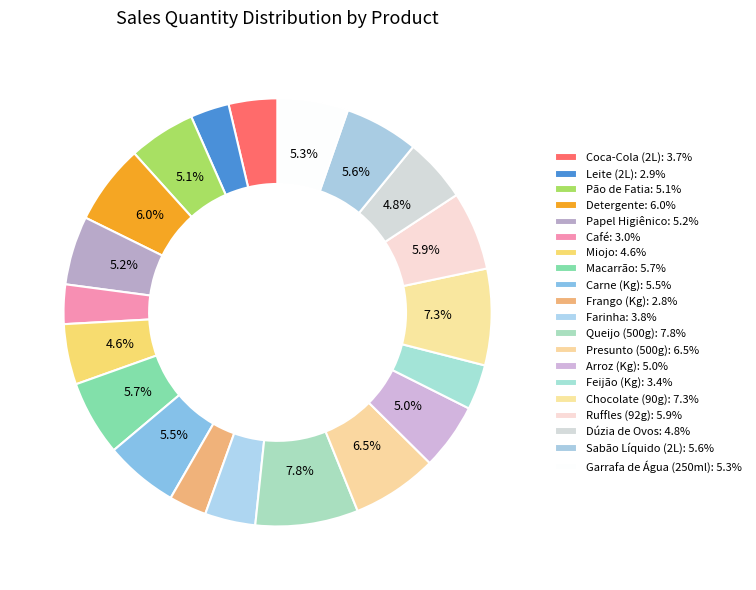

Rank the categories by value from highest to lowest.

Queijo (500g), Chocolate (90g), Presunto (500g), Detergente, Ruffles (92g), Macarrão, Sabão Líquido (2L), Carne (Kg), Garrafa de Água (250ml), Papel Higiênico, Pão de Fatia, Arroz (Kg), Dúzia de Ovos, Miojo, Farinha, Coca-Cola (2L), Feijão (Kg), Café, Leite (2L), Frango (Kg)